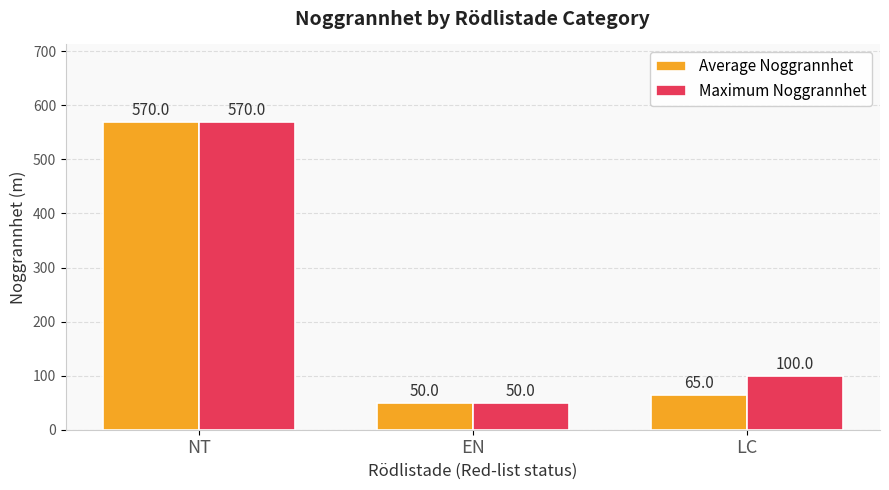

What position from the right is LC?

1